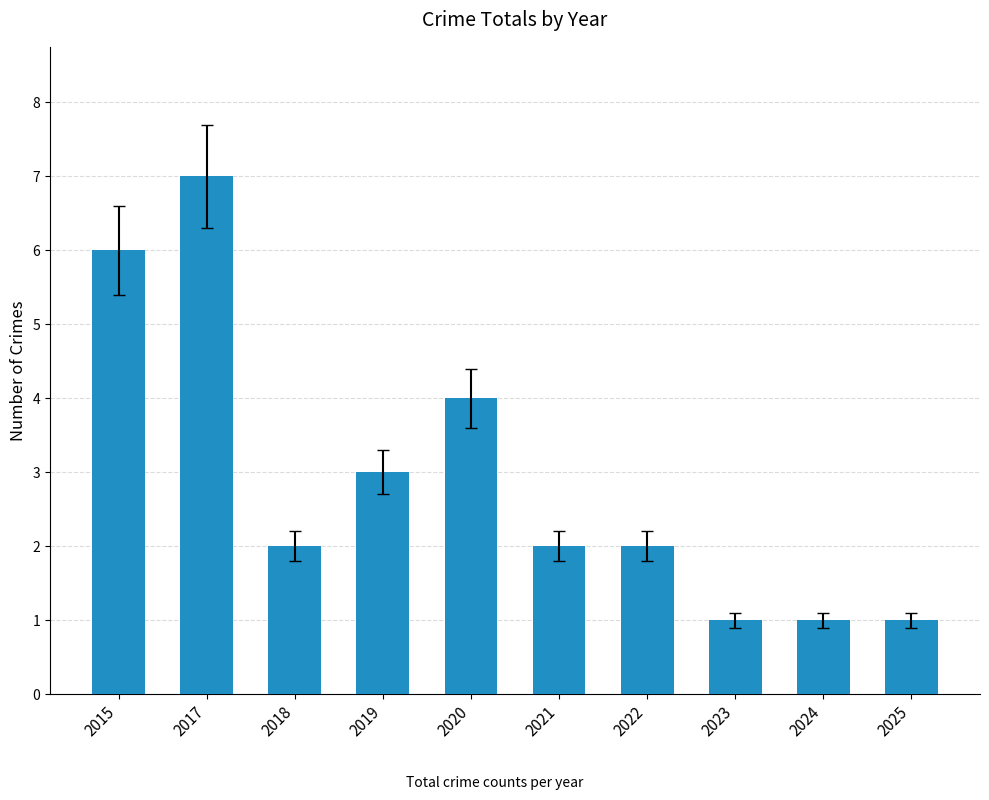

Count the number of data series in this chart.

1